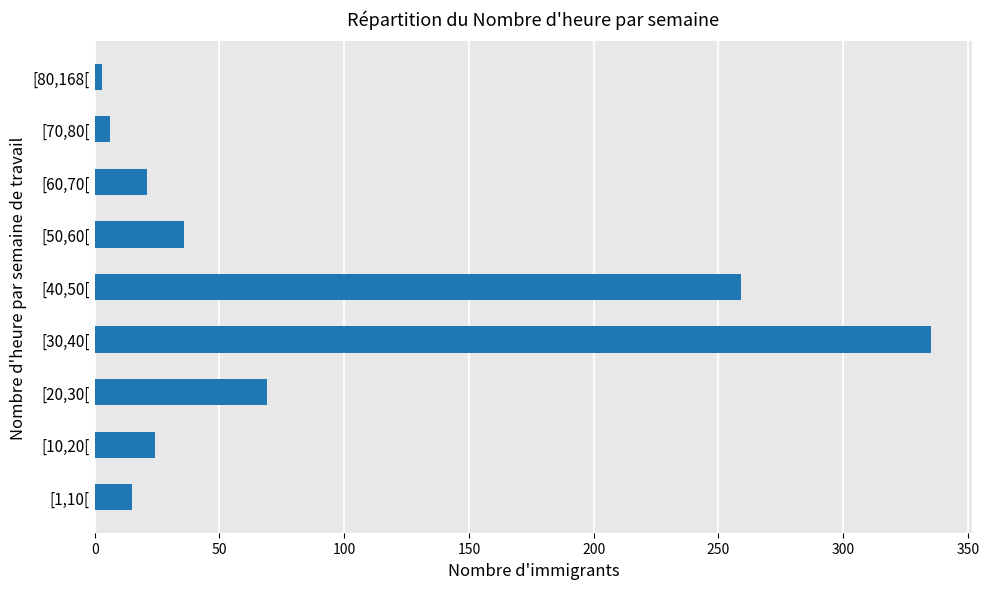

At which category does the chart reach its peak across all series?

[30,40[